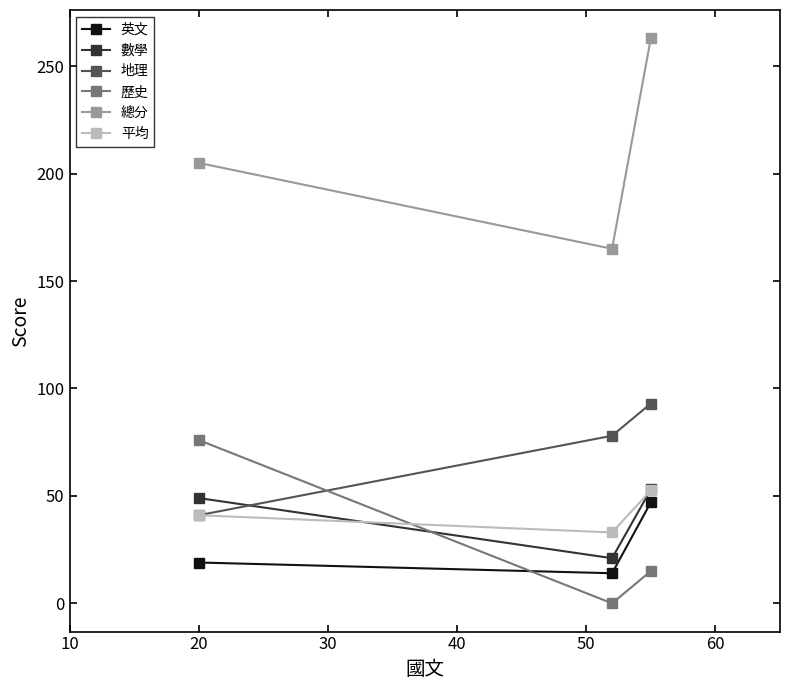

Which series has the largest total across all categories?

總分